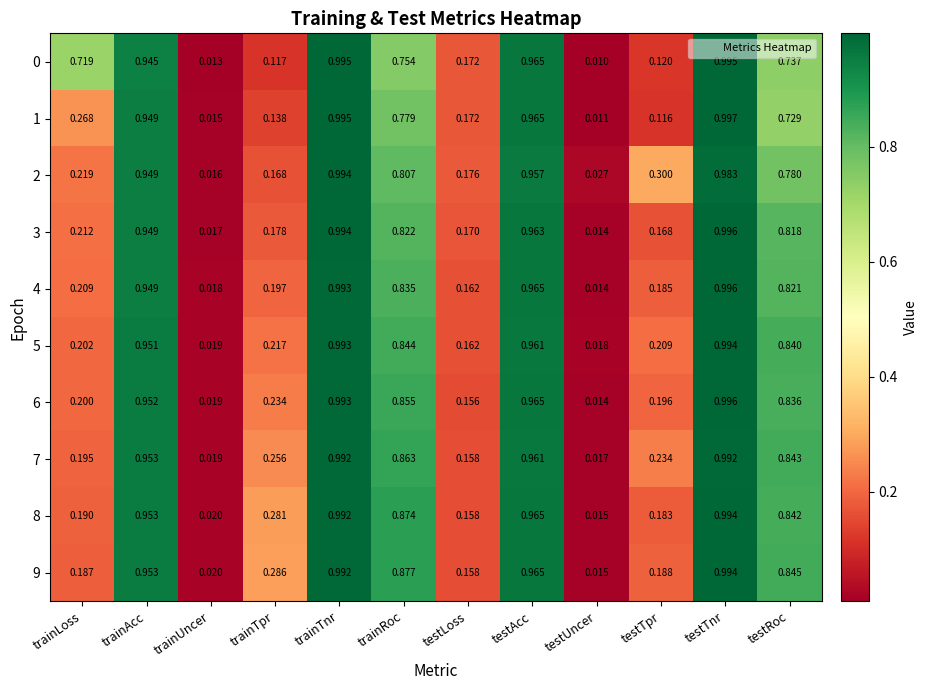

Is the value of 3 at testTnr greater than the value of 4 at testAcc?

Yes